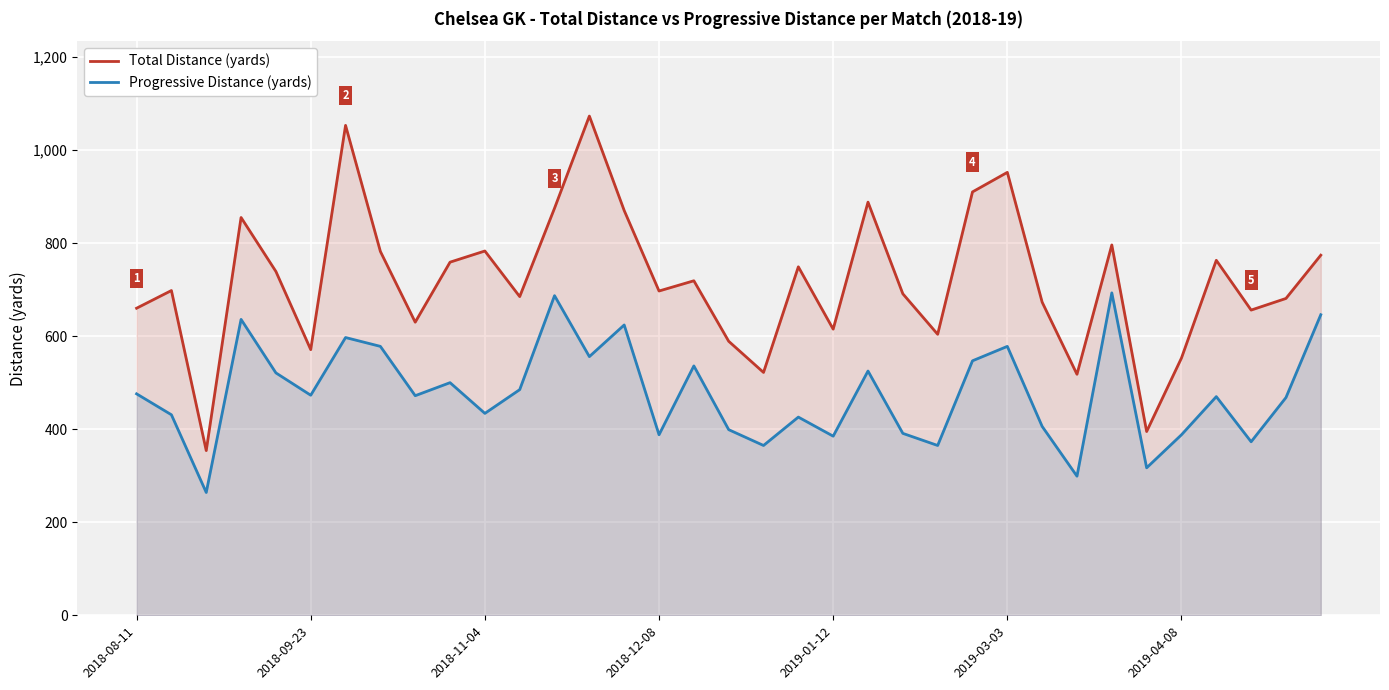

The value of Total Distance (yards) at 2018-08-11 is 660. True or false?

True